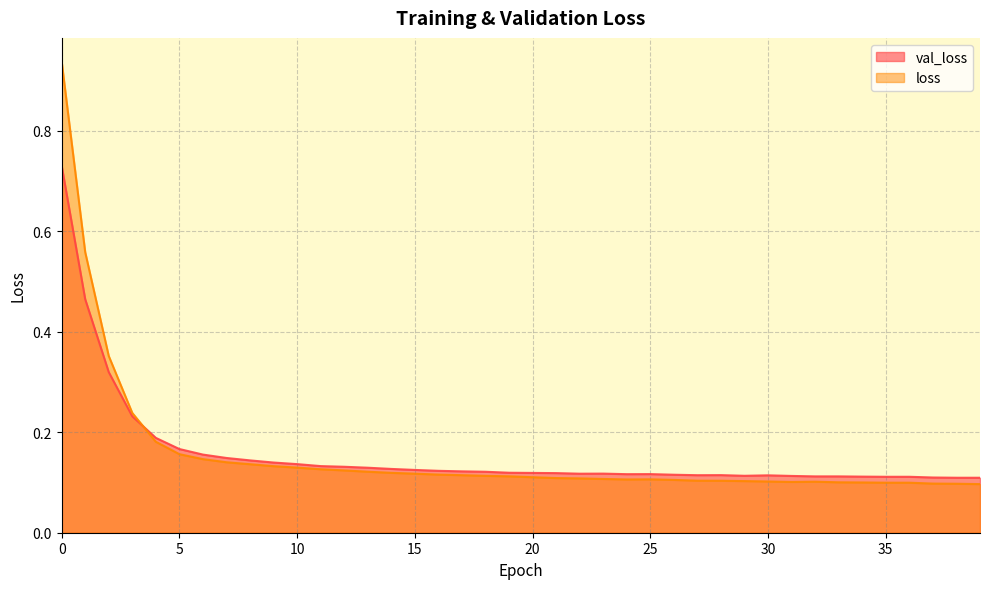

What value does the val_loss series have at 20?

0.1